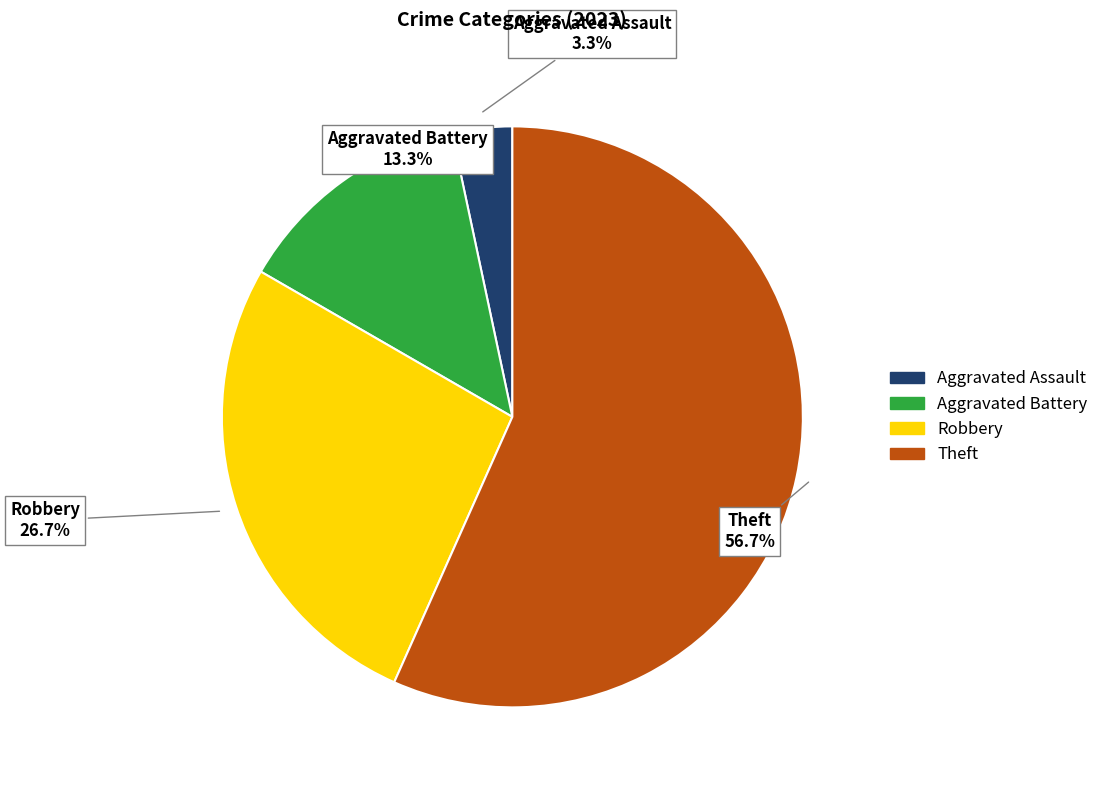

Count the number of slices in the pie.

4